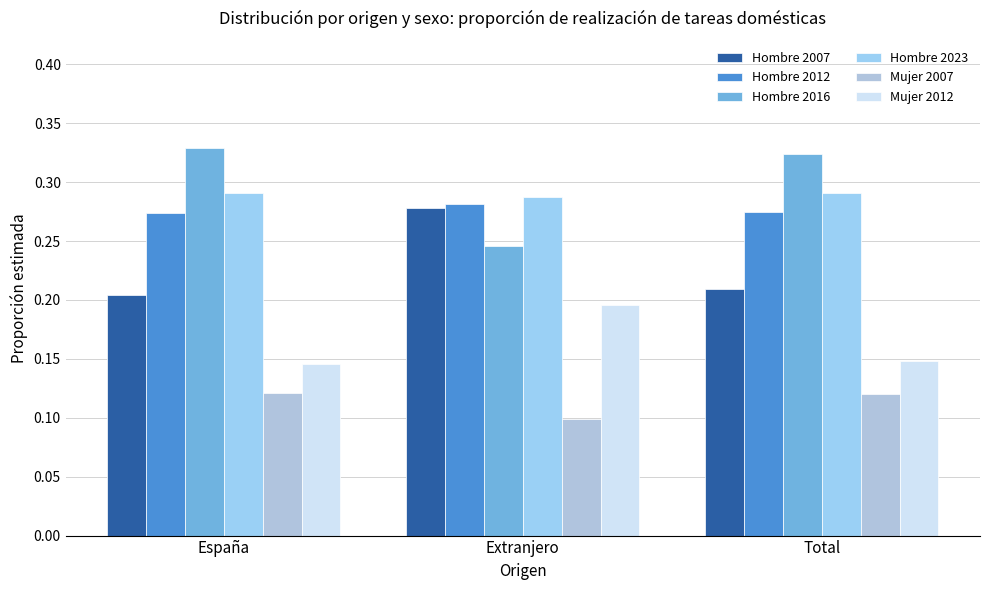

How many bars are there in total?

18